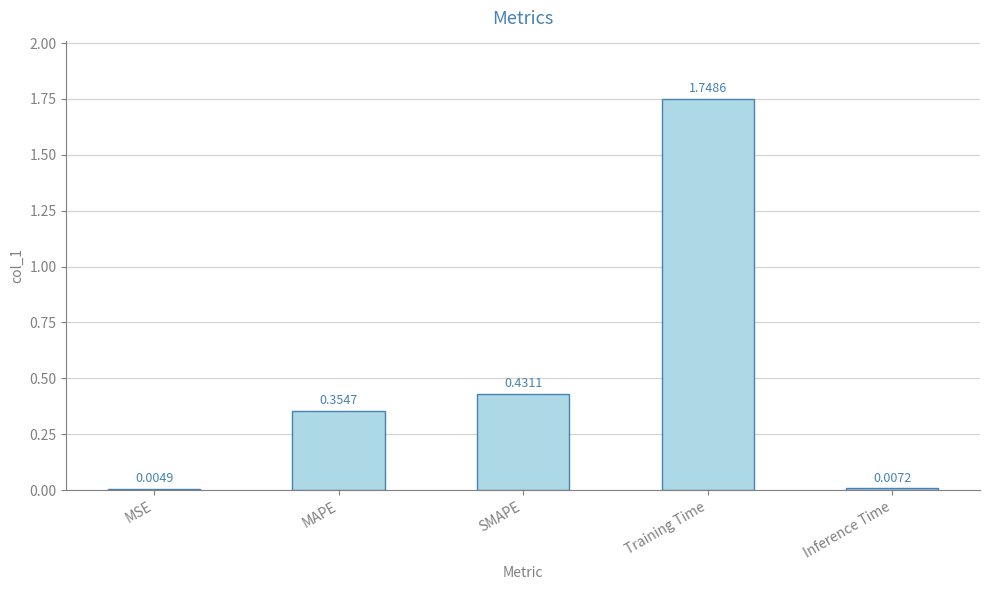

What is the change in value from MAPE to Training Time?

+1.4